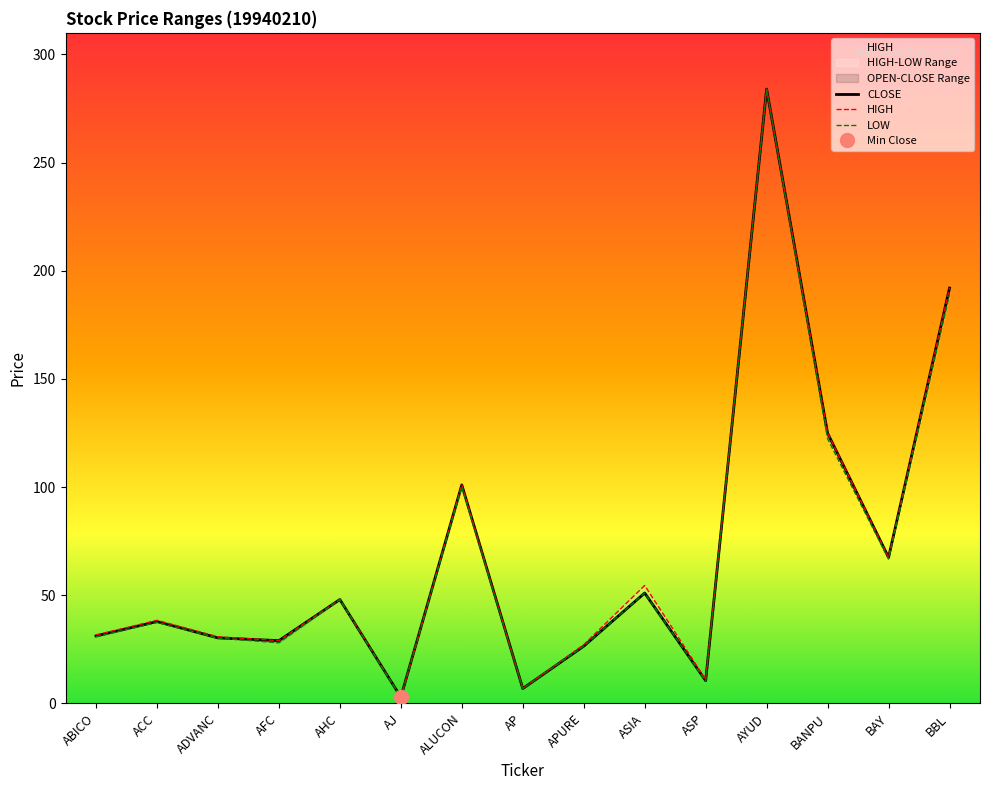

Which has a higher value, ASP or AFC?

AFC